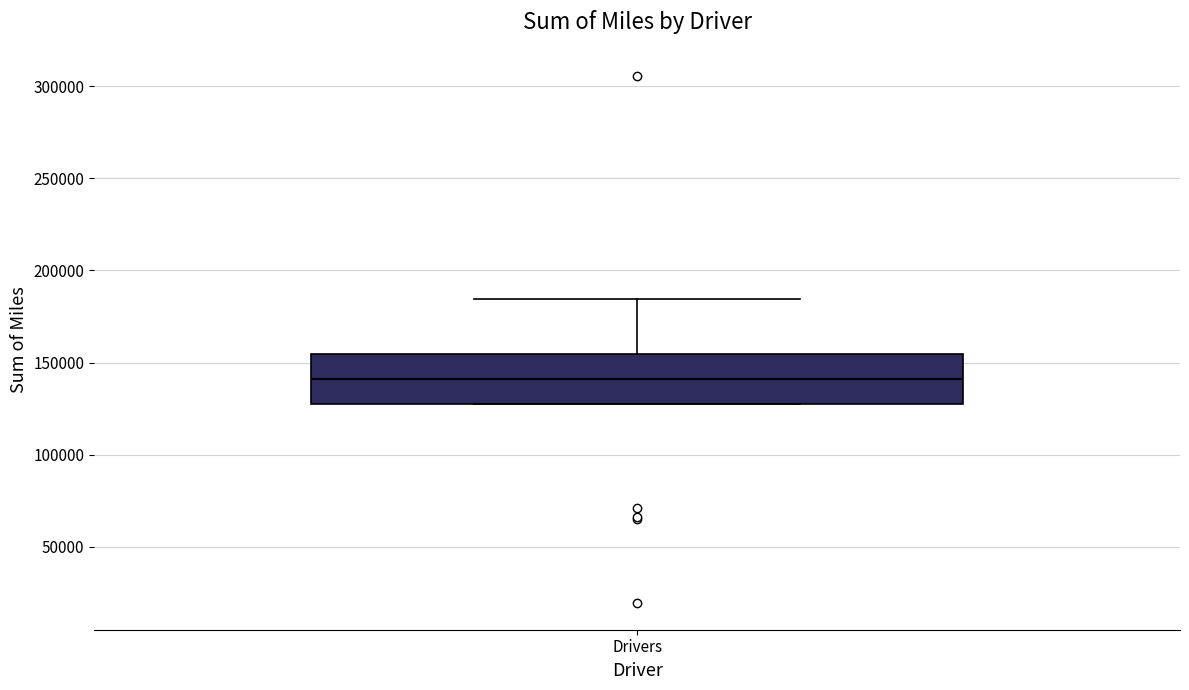

Transcribe this box plot: give where the median line is, the range the box spans, and where the two whiskers end, as read against the y-axis. The values are not printed on the chart, so give them approximately, as read against the axis.

median 140000, box 130000 to 155000, whiskers 130000 to 185000